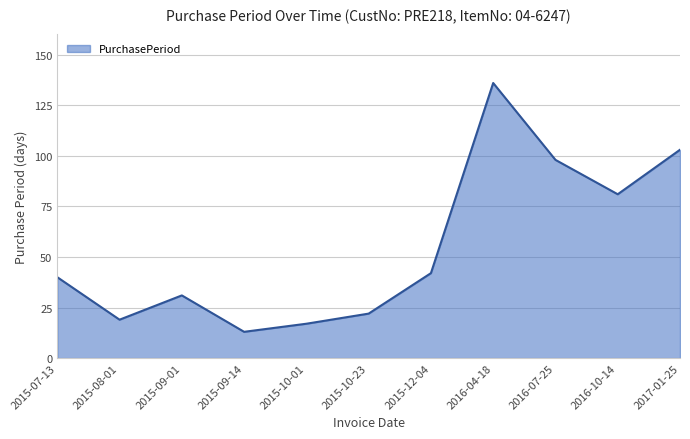

What is the greatest value displayed?

136